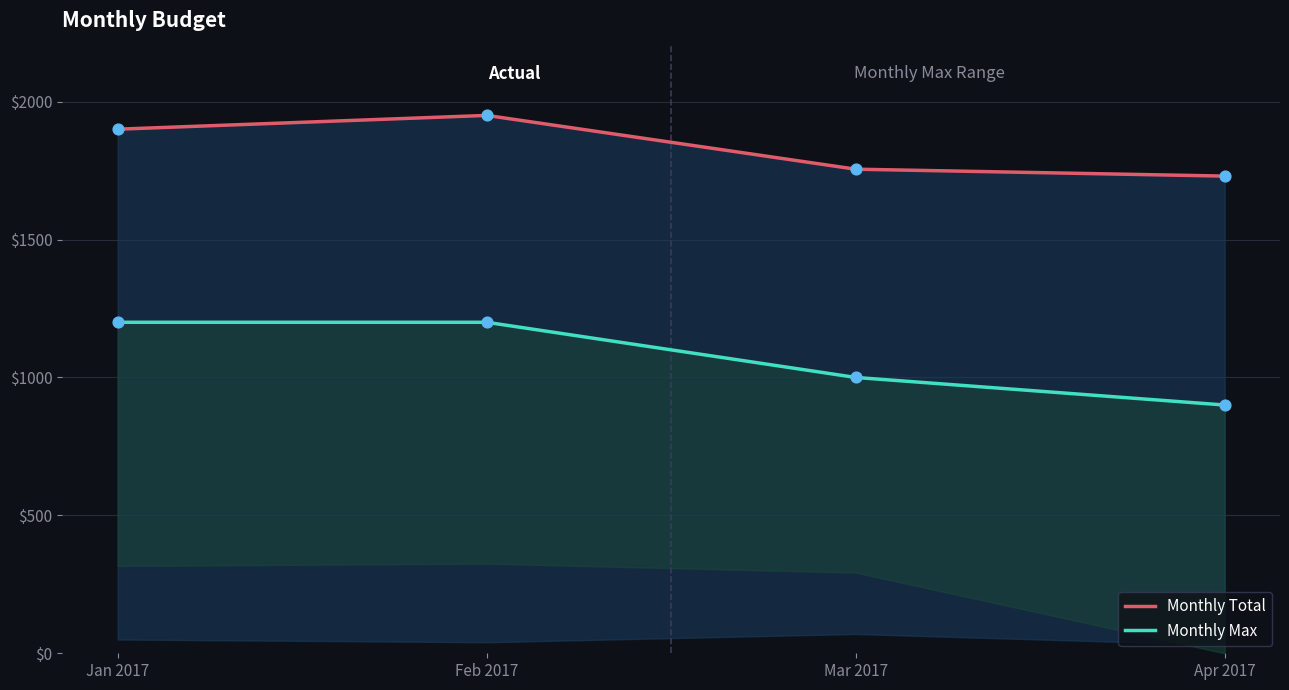

Which series has the widest spread of Y values?

Monthly Max